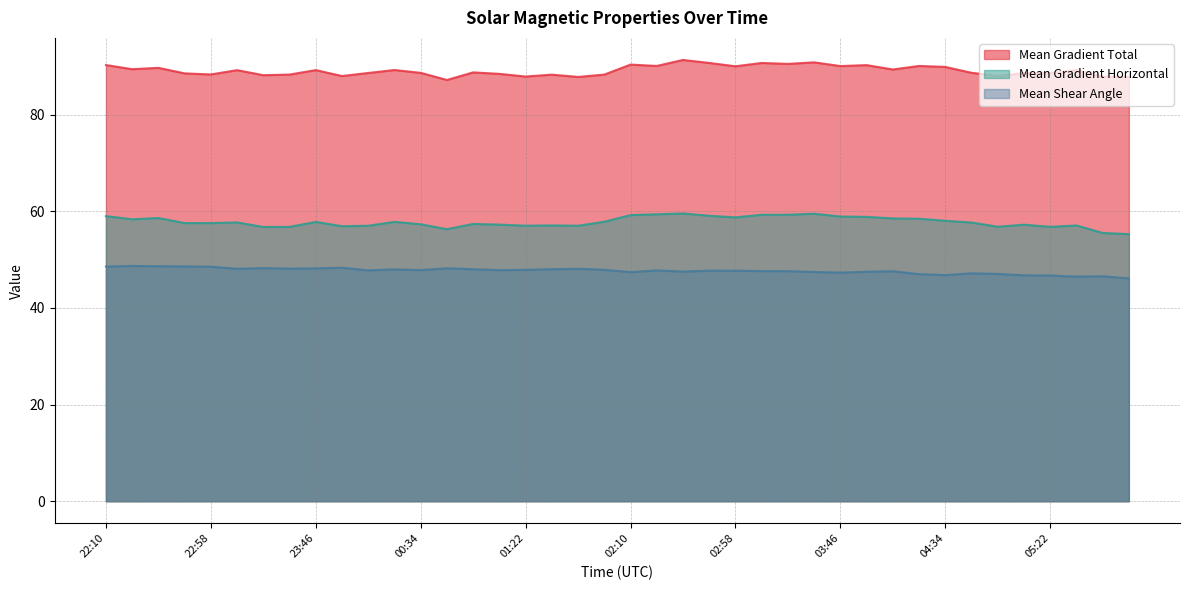

What is the difference between the Mean Gradient Horizontal values at 01:58 and 04:58?

1.0